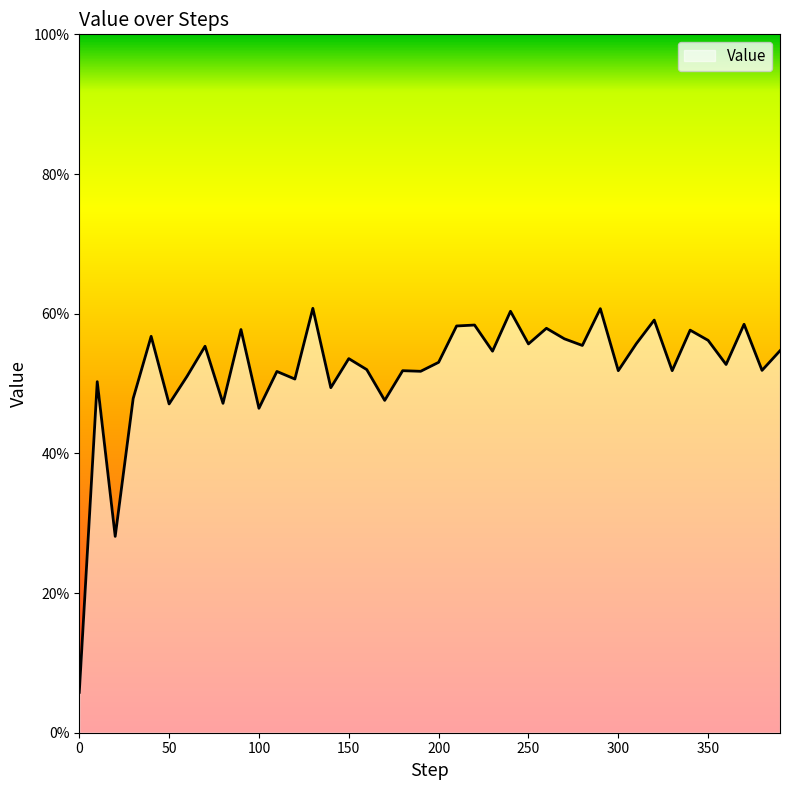

Does the chart have visible grid lines?

No